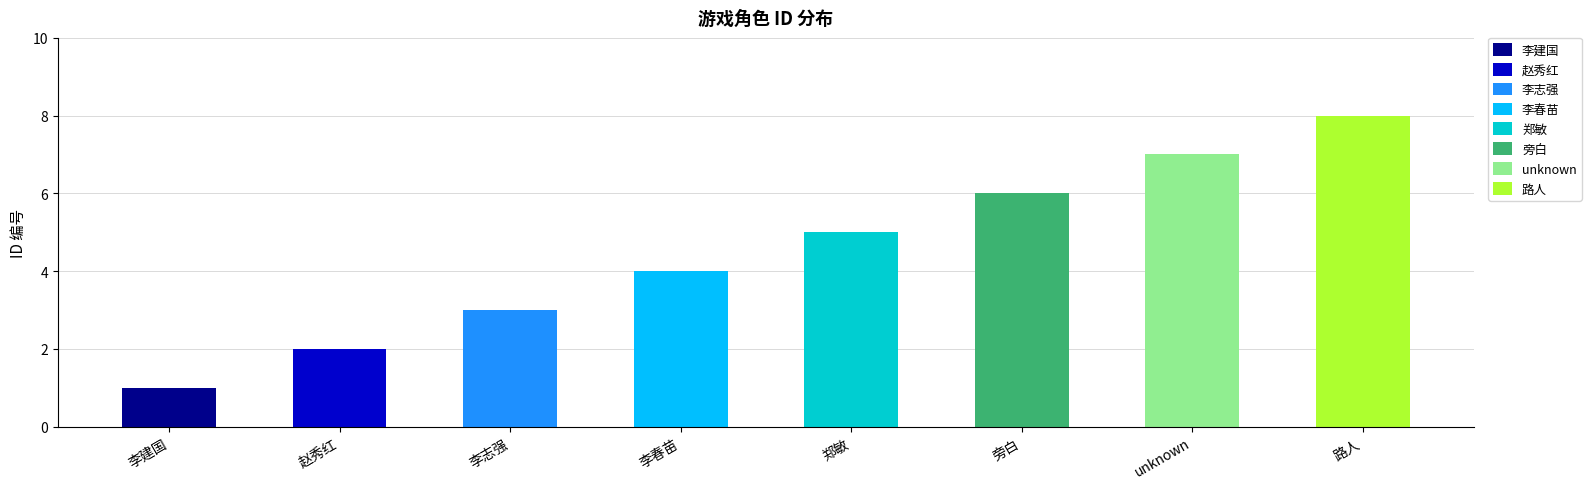

What is the maximum value shown in the chart?

8